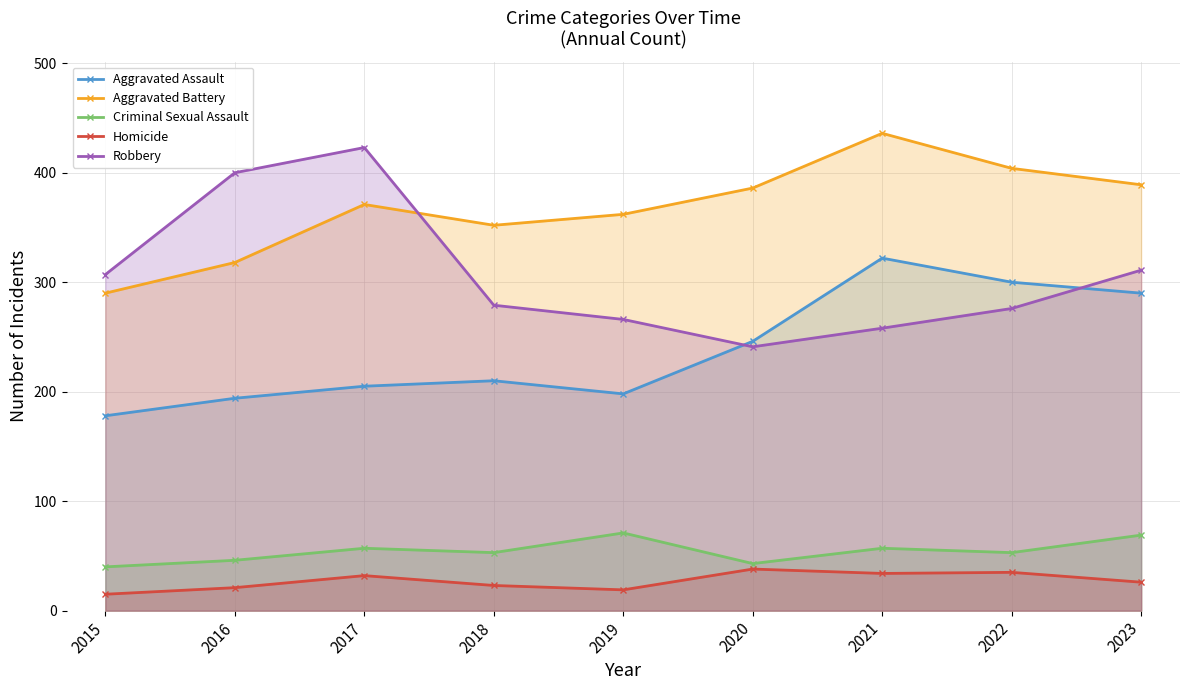

At 2023, list the series in order from largest to smallest.

Aggravated Battery, Robbery, Aggravated Assault, Criminal Sexual Assault, Homicide